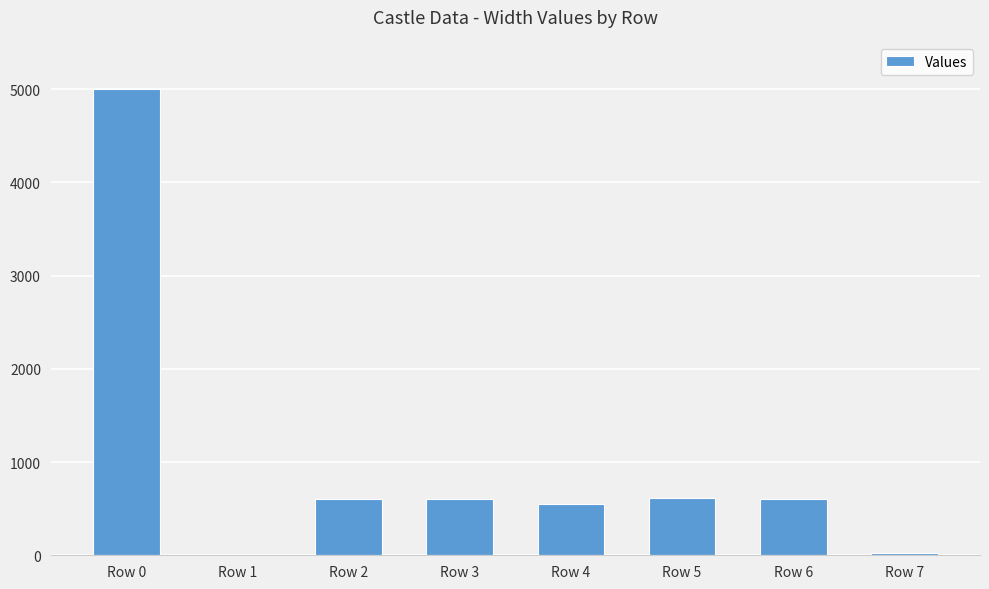

Which label corresponds to the largest value in the chart?

Row 0